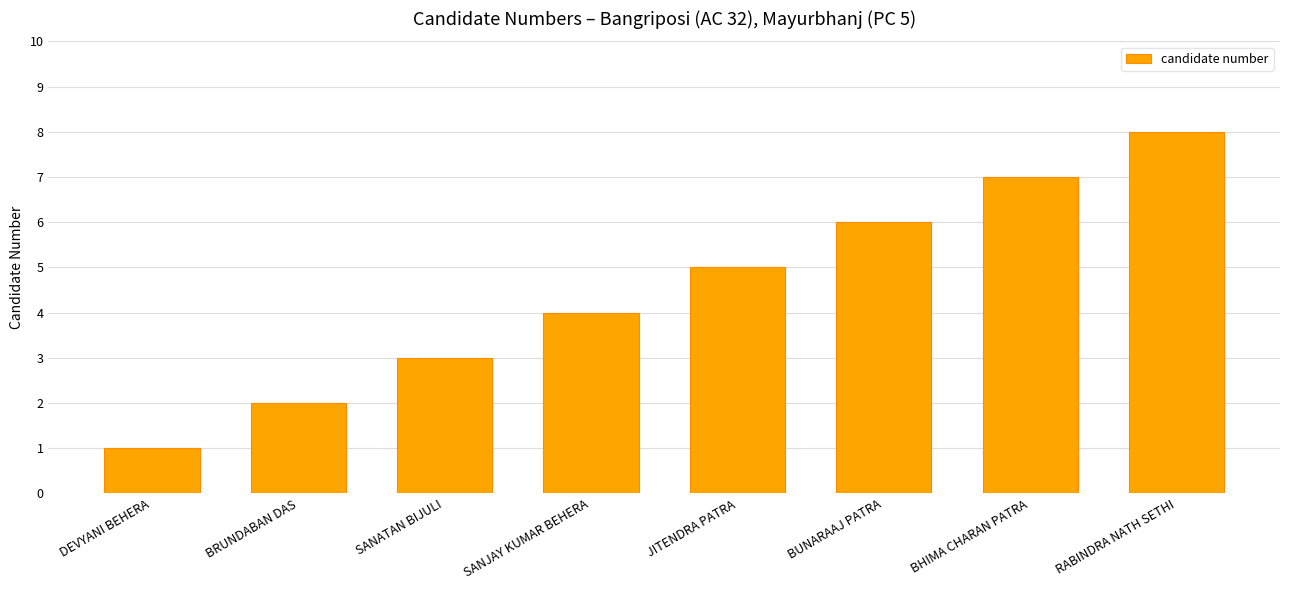

What is the ratio of the value at BRUNDABAN DAS to the value at DEVYANI BEHERA?

2.0